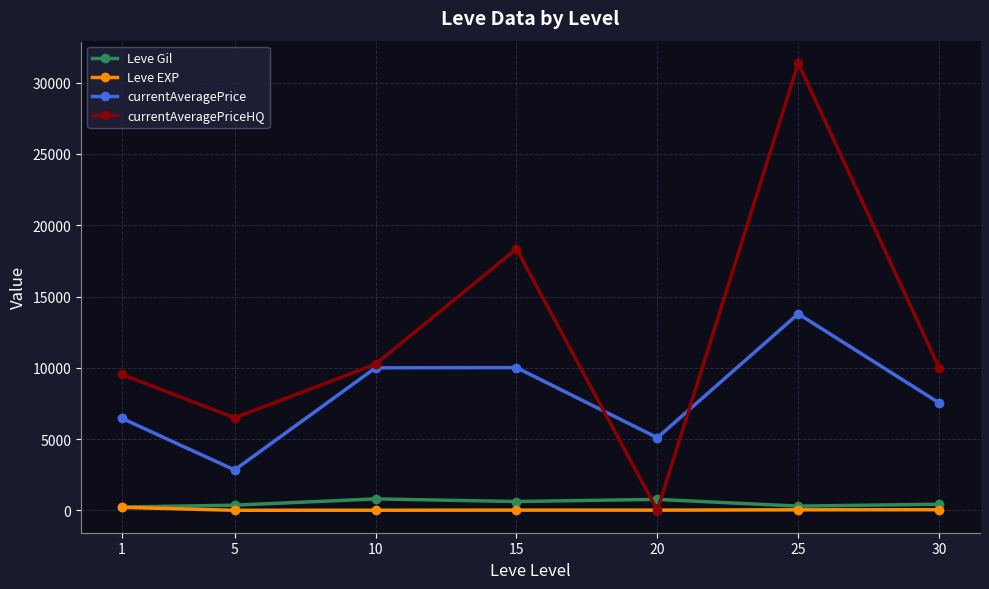

Where is the first local minimum for currentAveragePriceHQ?

5